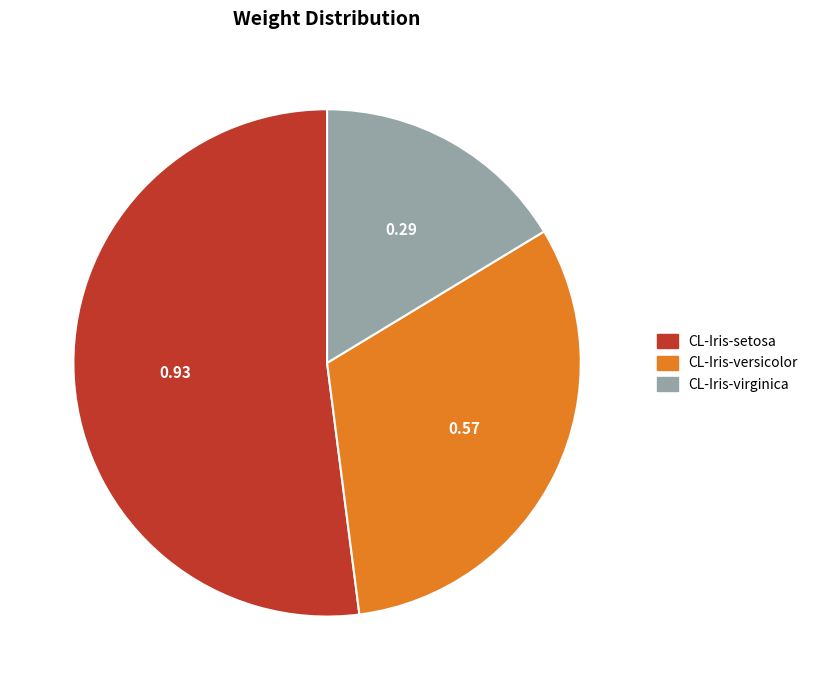

Which has a higher value, CL-Iris-setosa or CL-Iris-versicolor?

CL-Iris-setosa